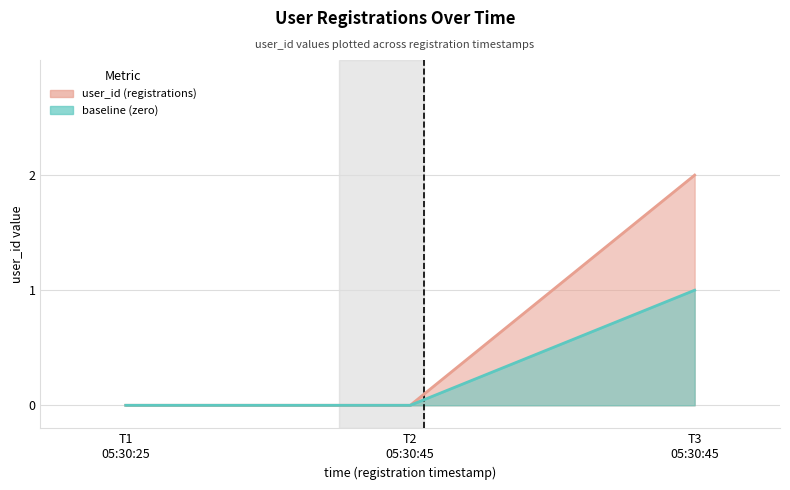

How many positive values are there?

1